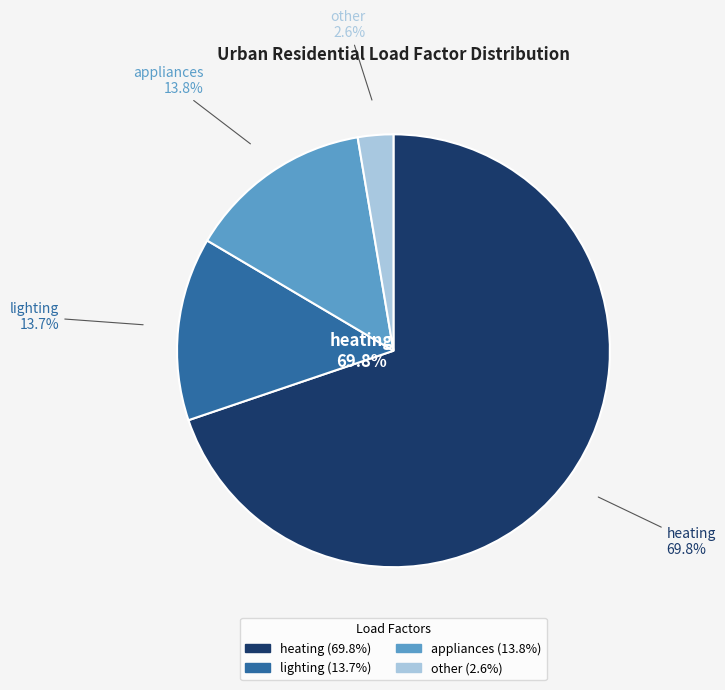

Between appliances and lighting, which is larger?

appliances